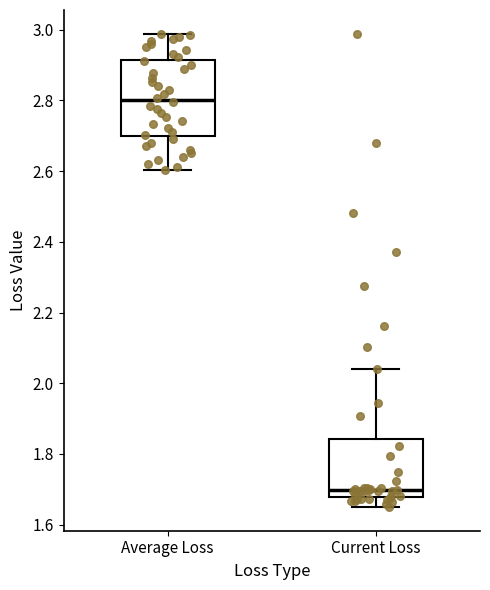

Reading left to right, read every box against the y-axis: the position of its median line, the range the box covers, and the ends of its whiskers. The values are not printed on the chart, so give them approximately, as read against the axis.

Average Loss: median 2.80, box 2.70 to 2.92, whiskers 2.60 to 2.98
Current Loss: median 1.70, box 1.68 to 1.84, whiskers 1.64 to 2.04